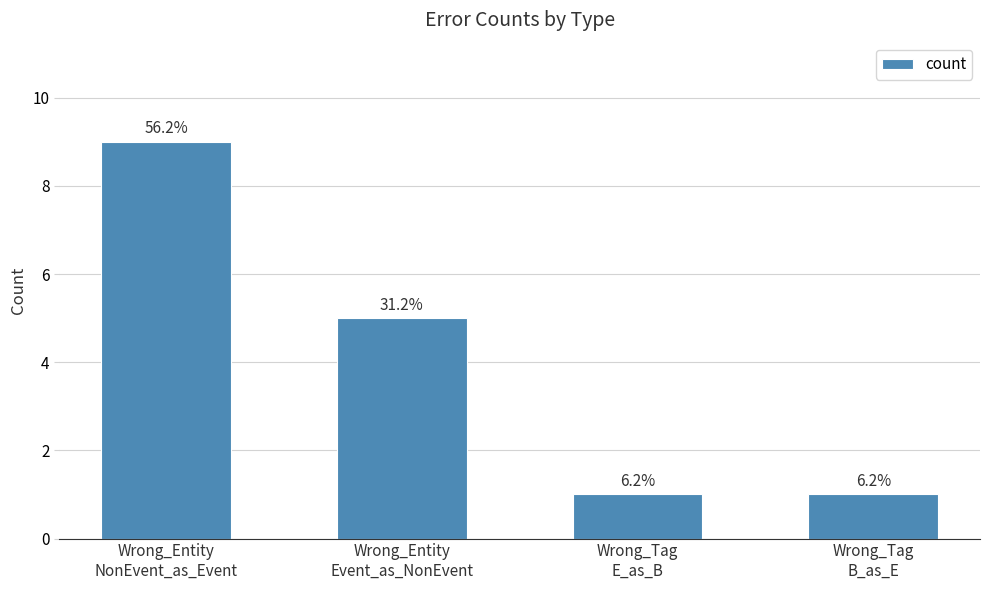

Rank the categories by value from highest to lowest.

Wrong_Entity
NonEvent_as_Event, Wrong_Entity
Event_as_NonEvent, Wrong_Tag
E_as_B, Wrong_Tag
B_as_E